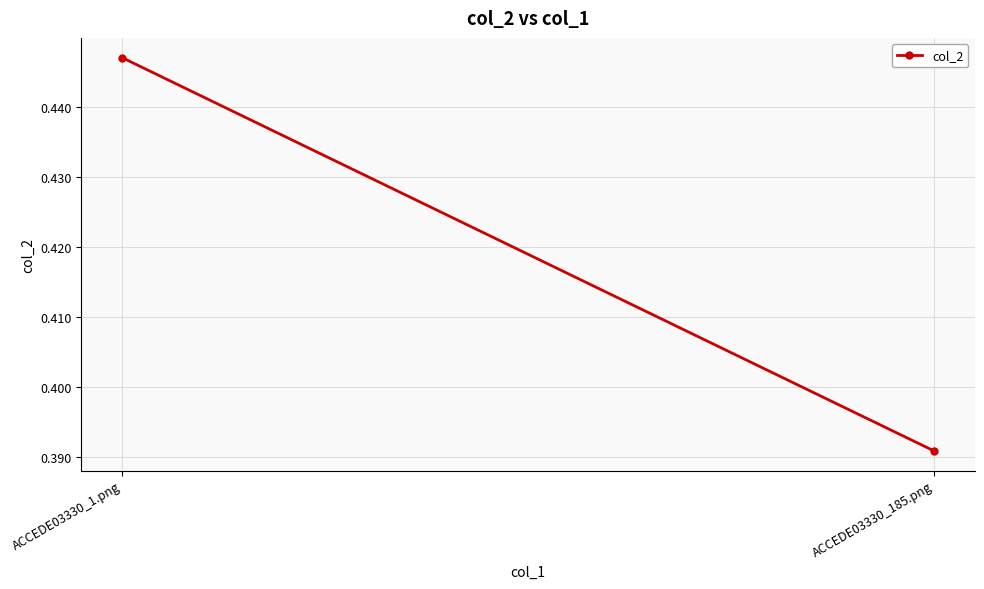

What is the sum of all values?

0.8